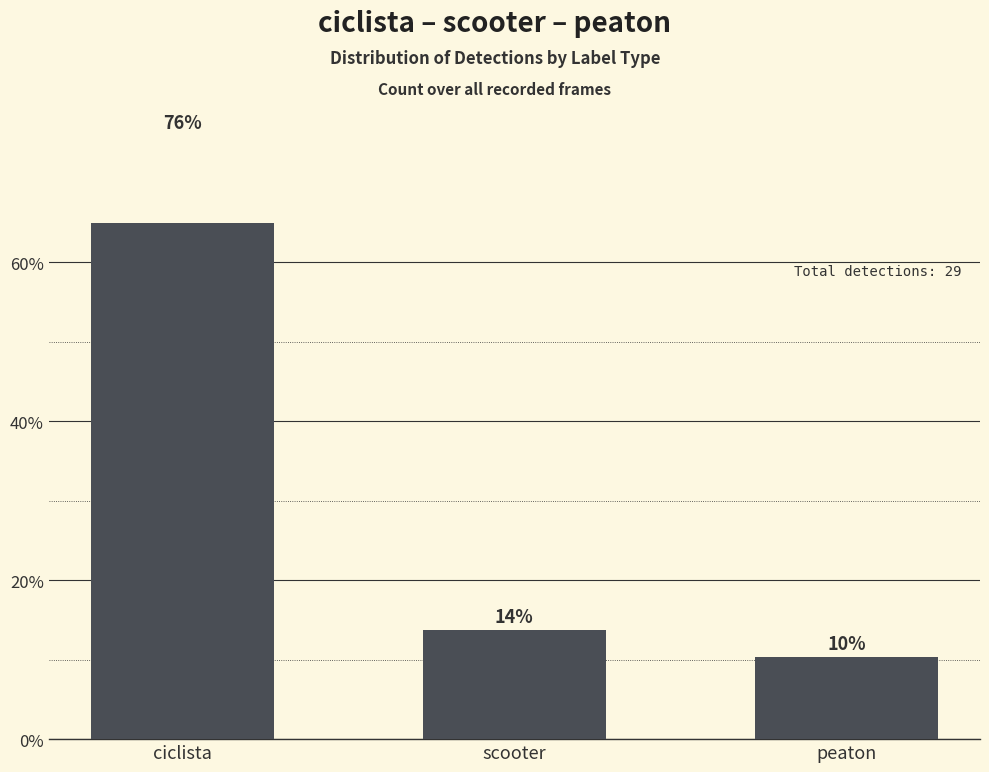

Reading right to left, extract all data points from this chart.

10.3	13.8	75.9